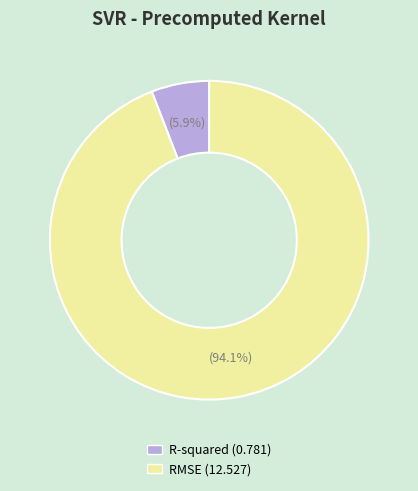

Rank the categories by value from highest to lowest.

RMSE, R-squared